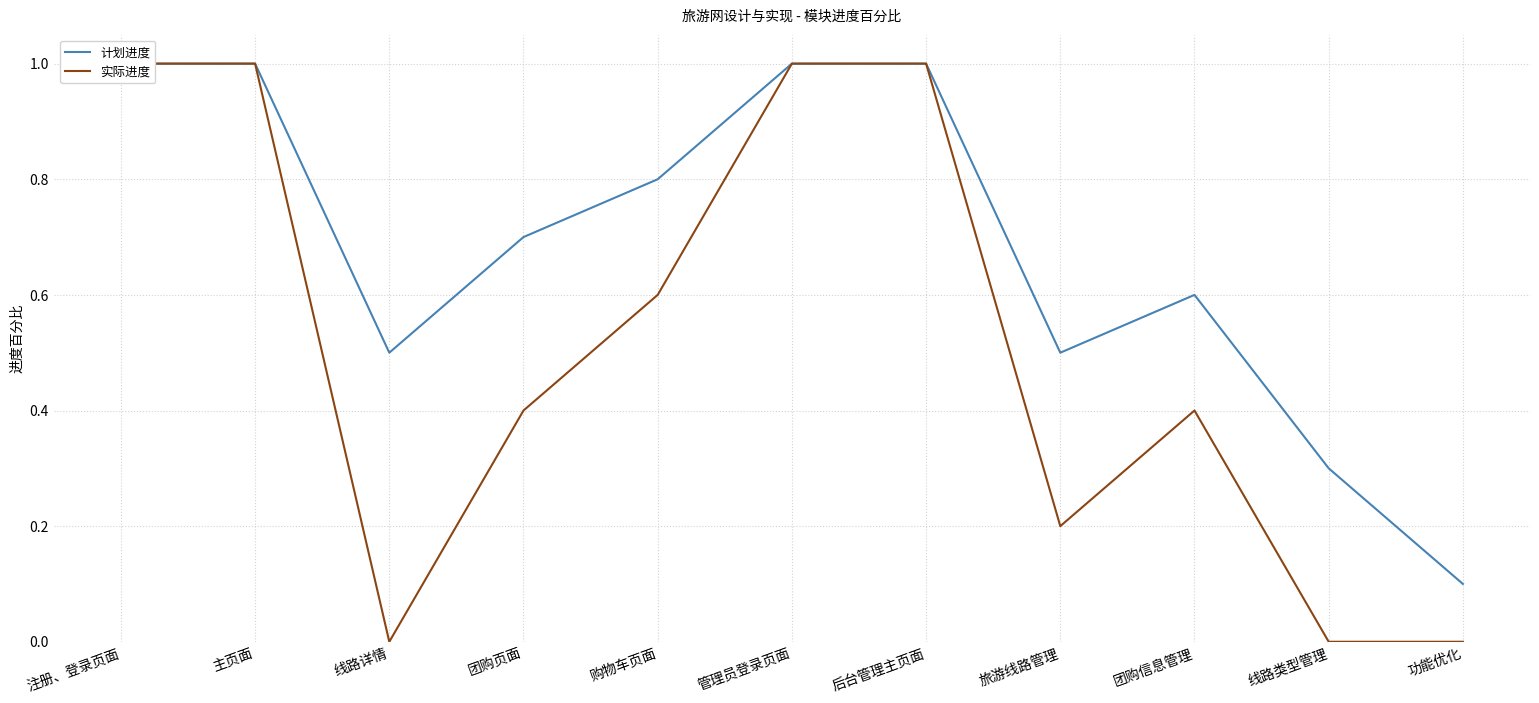

Rank the series at 旅游线路管理 from highest to lowest value.

计划进度, 实际进度